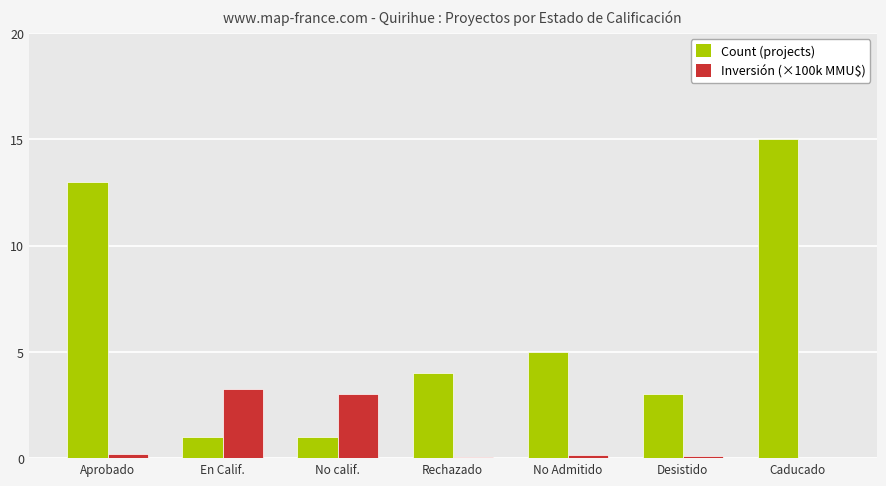

Which category has the highest value across all series?

Caducado